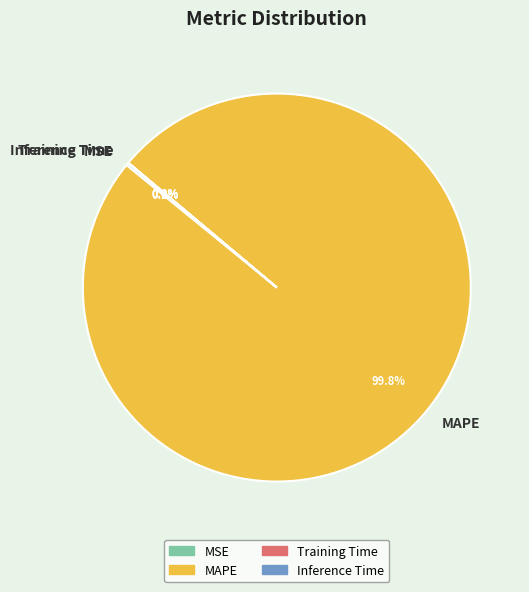

Which category has the biggest portion of the pie?

MAPE